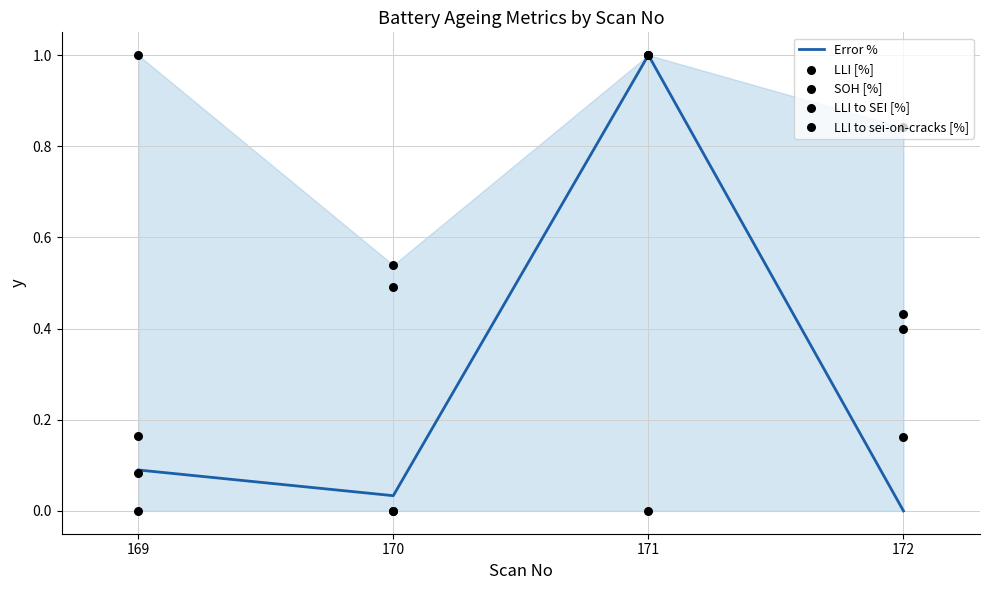

What is the total value across all series at 169?

1.3